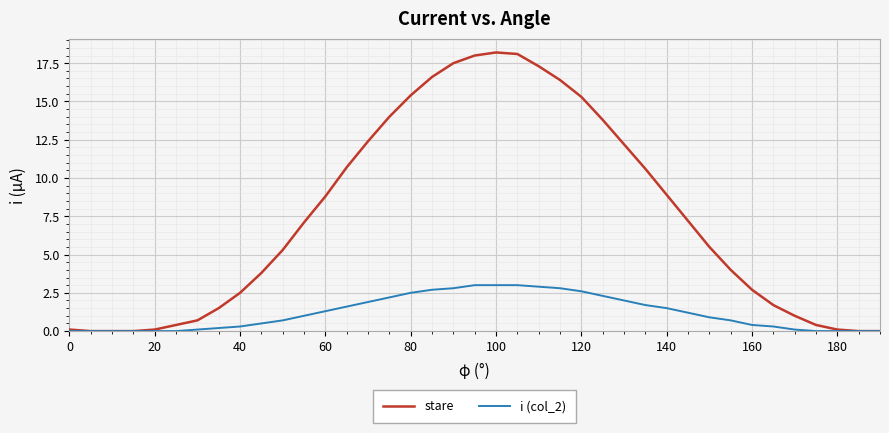

Which series has the largest total across all categories?

stare